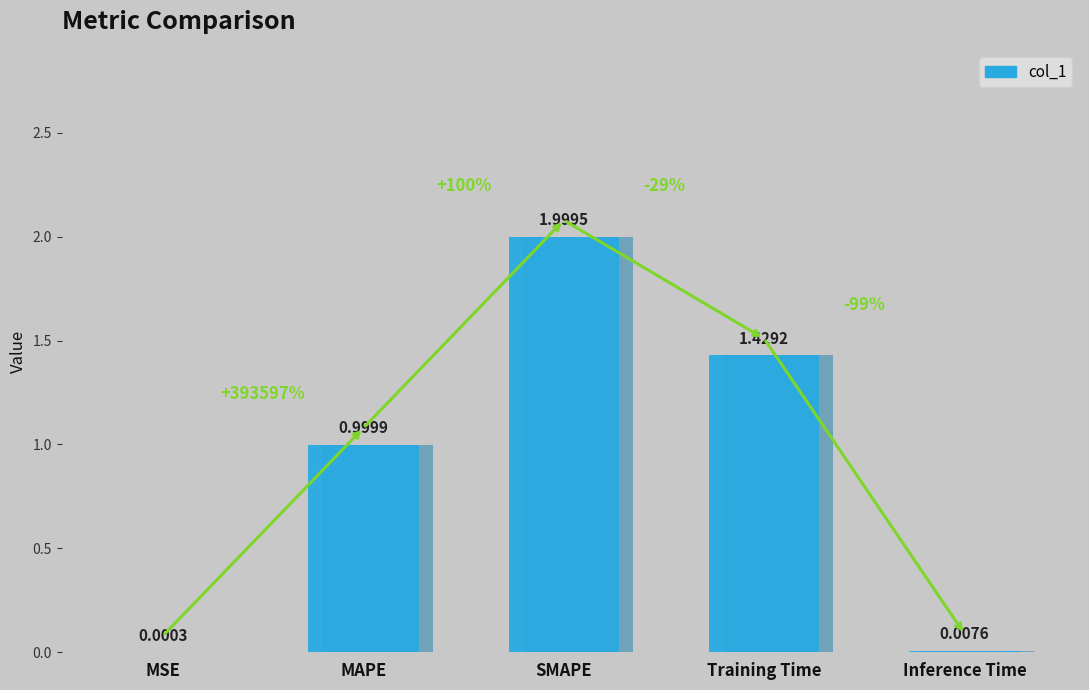

List the labels in order of value, largest first.

SMAPE, Training Time, MAPE, Inference Time, MSE